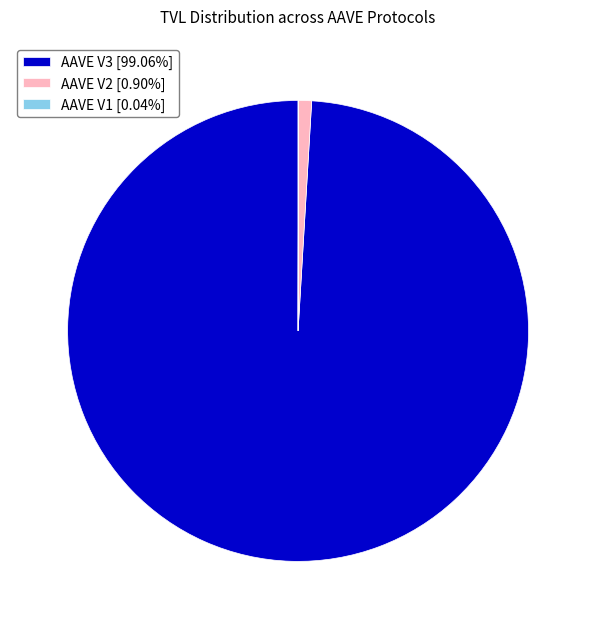

Does any single category account for the majority?

Yes